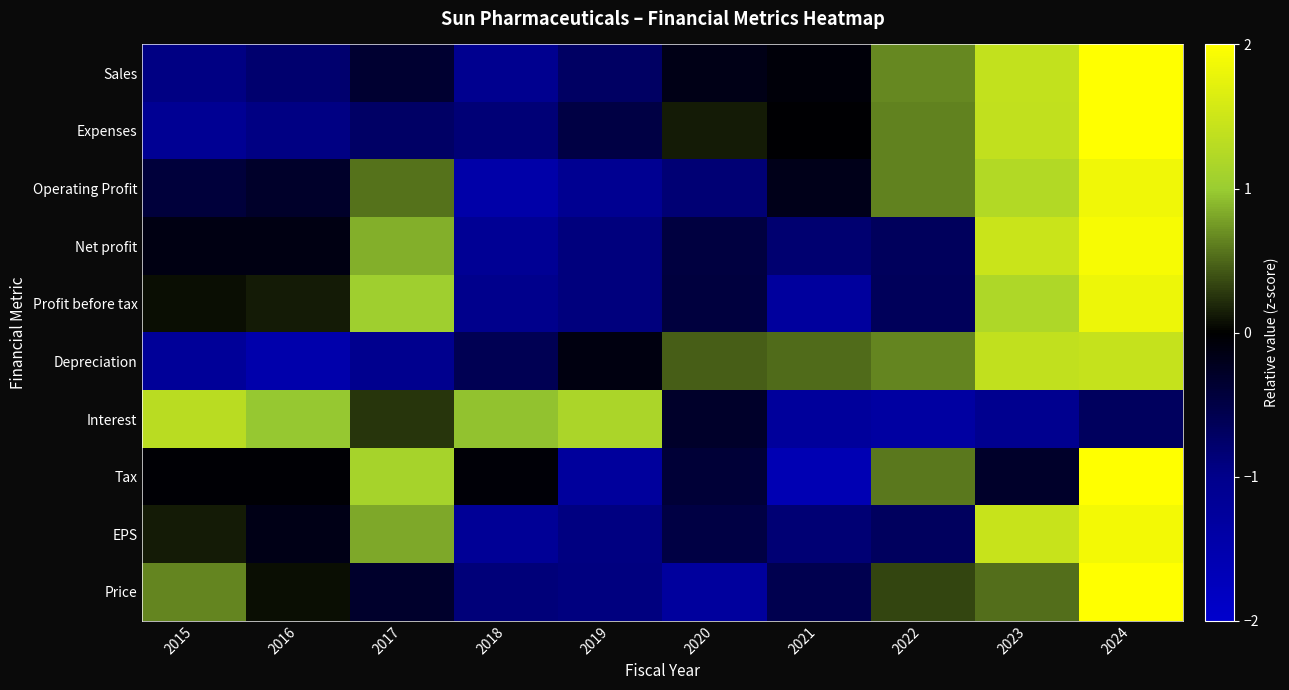

At 2017, list the series in order from smallest to largest.

Depreciation, Expenses, Sales, Price, Interest, Operating Profit, EPS, Net profit, Profit before tax, Tax